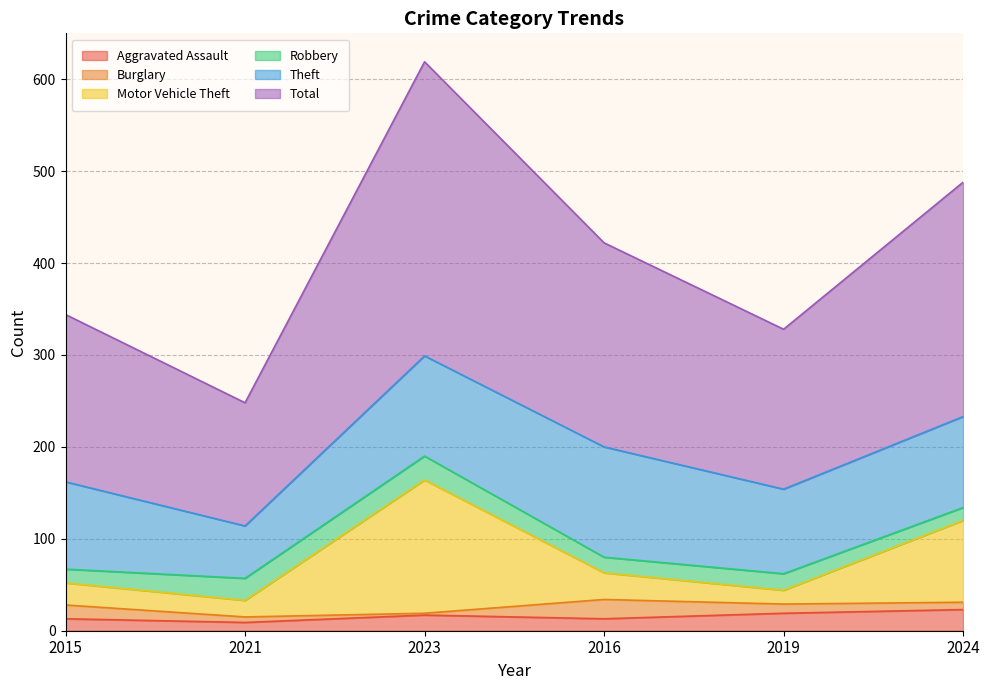

True or false: Total has more than 1 interior local peaks.

False